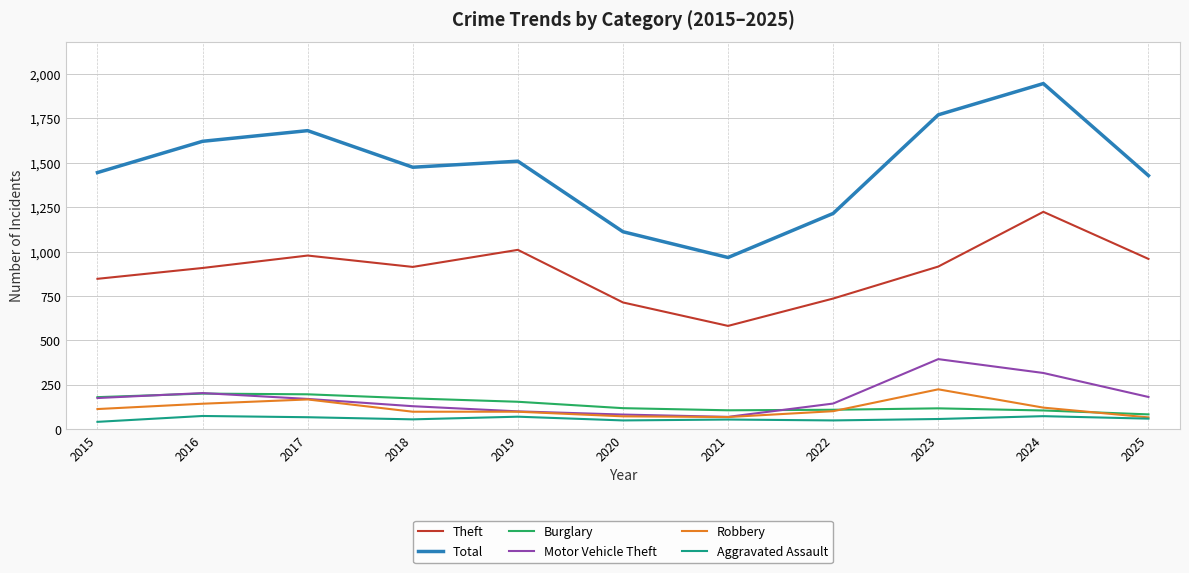

What is the smallest value displayed?

42